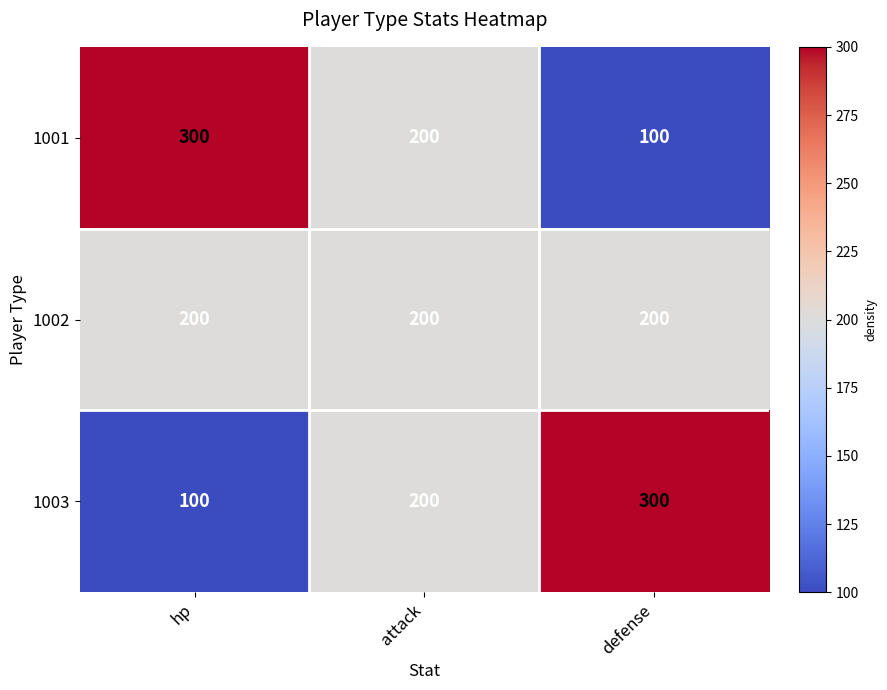

Count the number of categories in the chart.

3